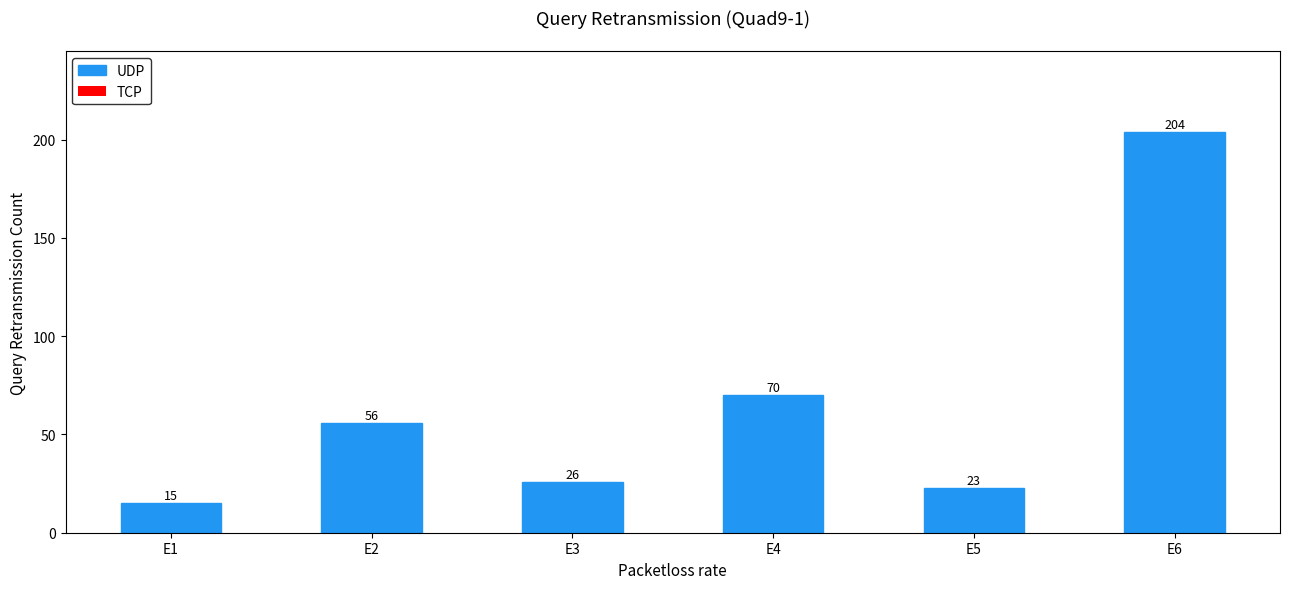

Rank the categories by value from highest to lowest.

E6, E4, E2, E3, E5, E1